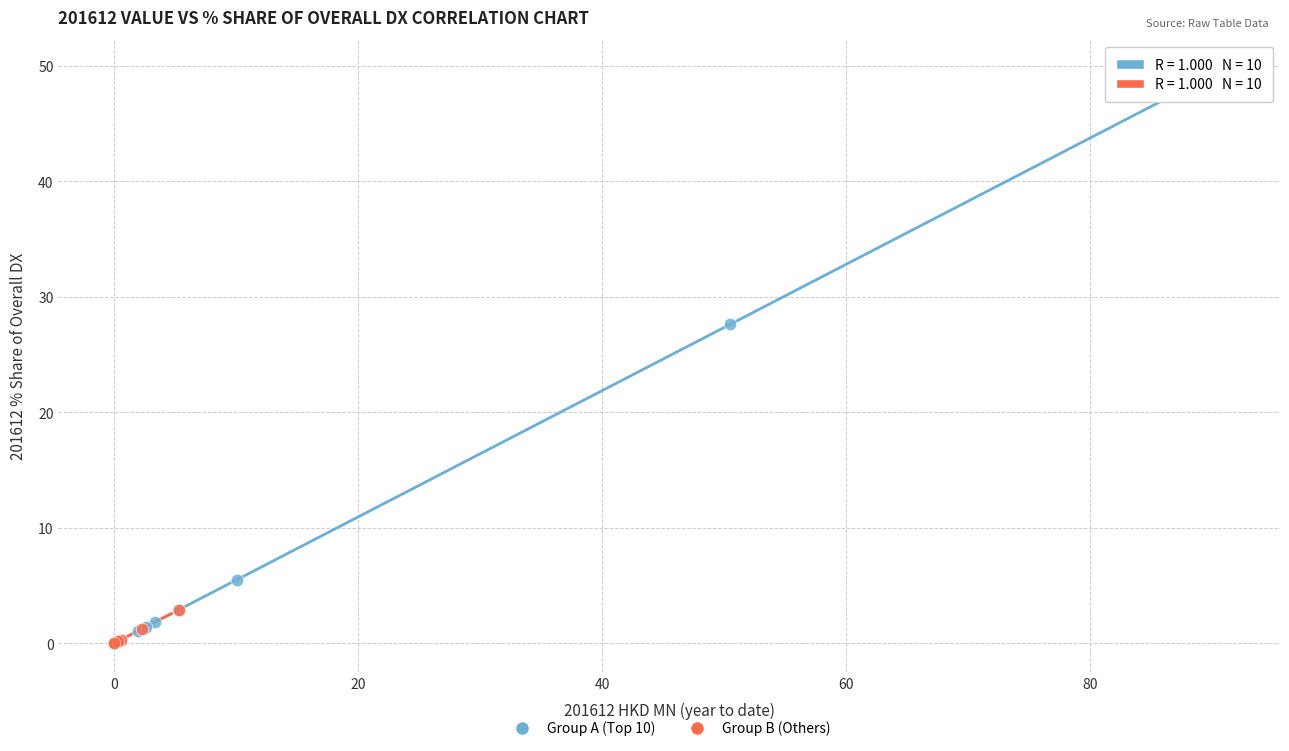

Which series reaches the maximum Y coordinate?

Group A (Top 10)